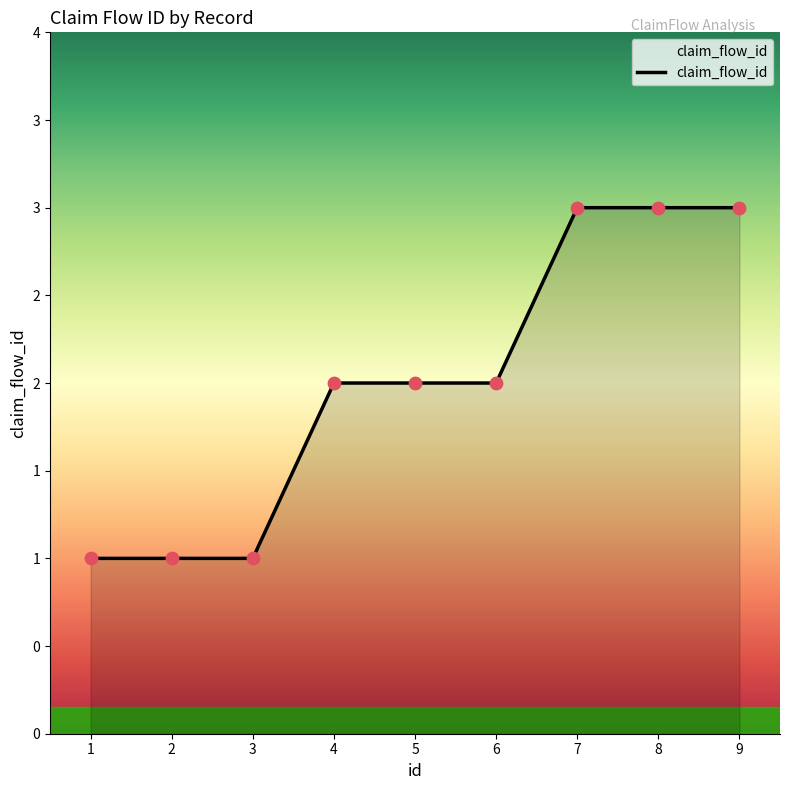

Approximately how many times larger is the value at 9 compared to 2?

3.0